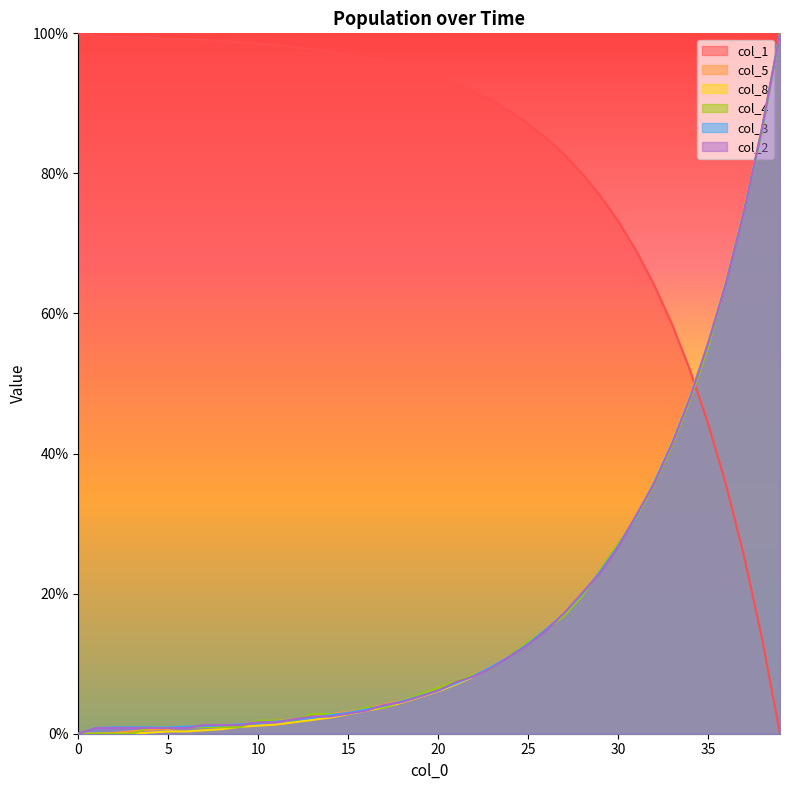

What is the sum of the col_4 values at 0 and 35?

0.6